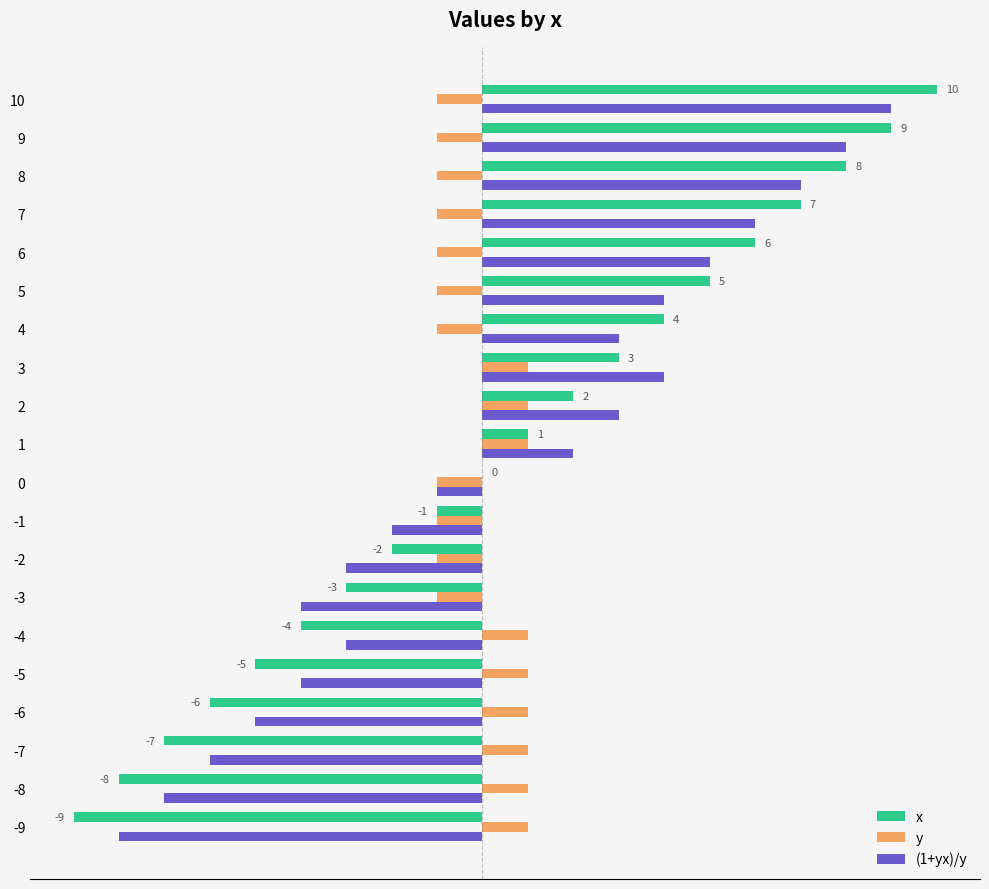

What are all the series names shown in the legend?

x, y, (1+yx)/y